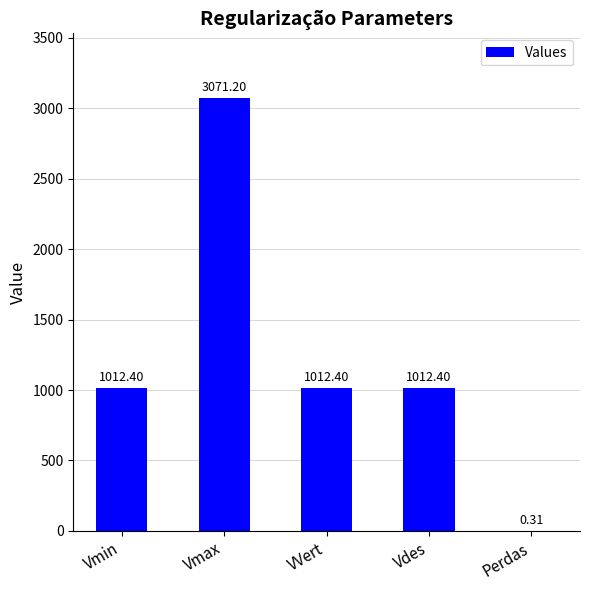

Where does the data first go above 1012?

Vmin